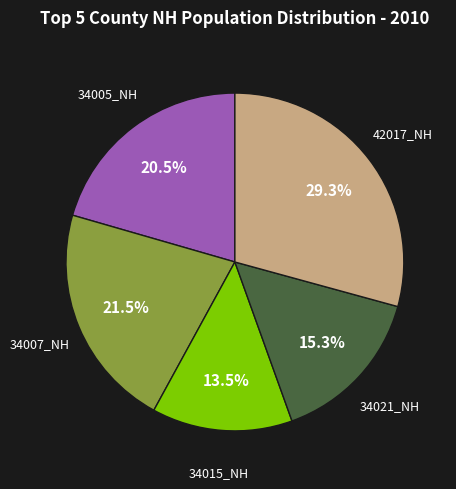

Is there a majority slice in this chart?

No